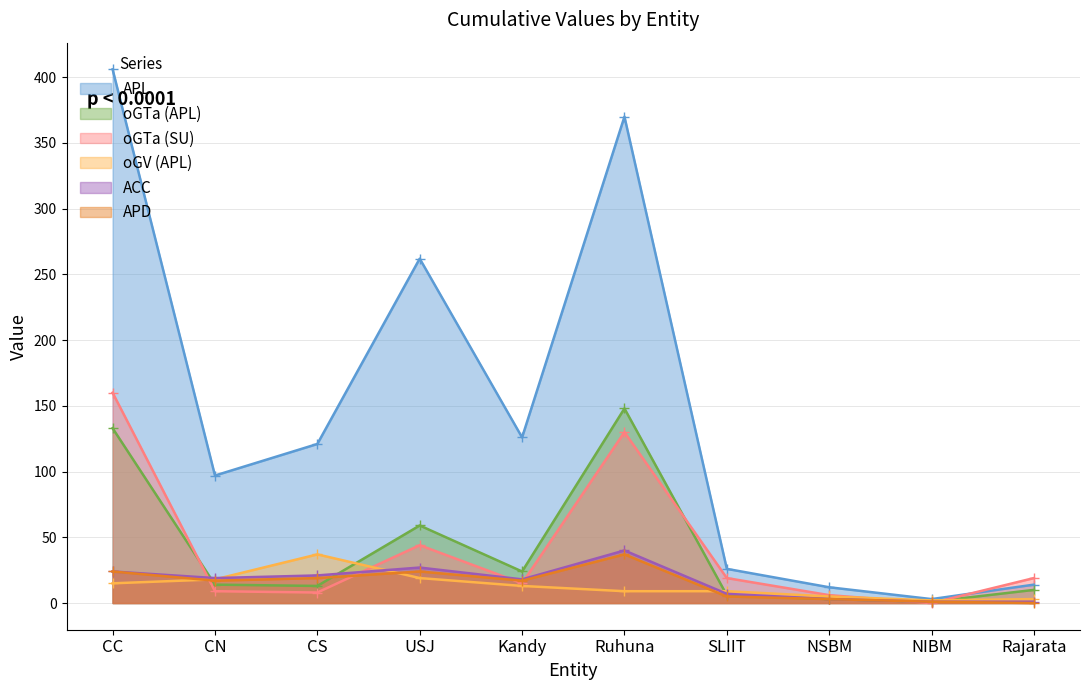

Reading left to right, extract all data points from this chart.

APL: CC=406	CN=97	CS=121	USJ=262	Kandy=126	Ruhuna=370	SLIIT=26	NSBM=12	NIBM=3	Rajarata=14
oGTa (APL): CC=133	CN=14	CS=13	USJ=59	Kandy=24	Ruhuna=148	SLIIT=6	NSBM=3	NIBM=1	Rajarata=10
oGTa (SU): CC=160	CN=9	CS=8	USJ=44	Kandy=15	Ruhuna=130	SLIIT=19	NSBM=6	NIBM=0	Rajarata=19
oGV (APL): CC=15	CN=18	CS=37	USJ=19	Kandy=13	Ruhuna=9	SLIIT=9	NSBM=5	NIBM=2	Rajarata=3
ACC: CC=24	CN=19	CS=21	USJ=27	Kandy=18	Ruhuna=40	SLIIT=7	NSBM=3	NIBM=1	Rajarata=1
APD: CC=24	CN=17	CS=19	USJ=24	Kandy=17	Ruhuna=37	SLIIT=5	NSBM=3	NIBM=1	Rajarata=0